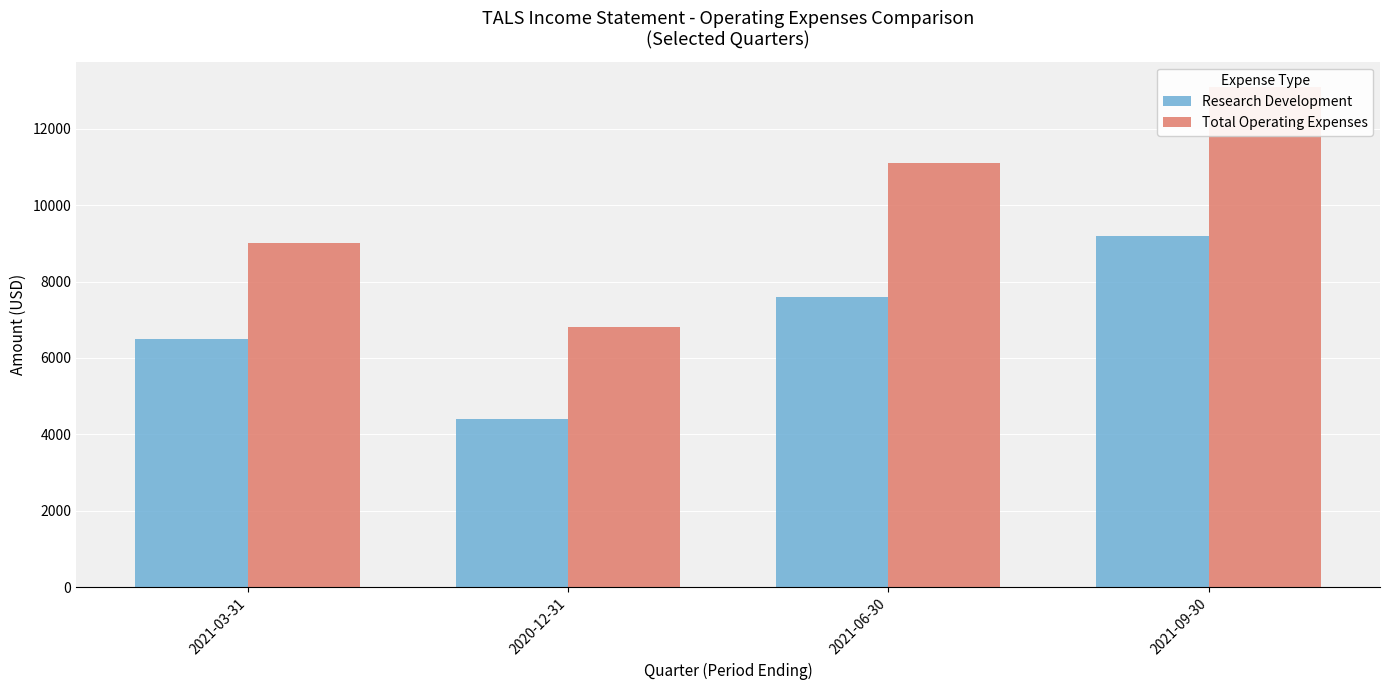

Is it true that Research Development equals 1622 at 2020-12-31?

False